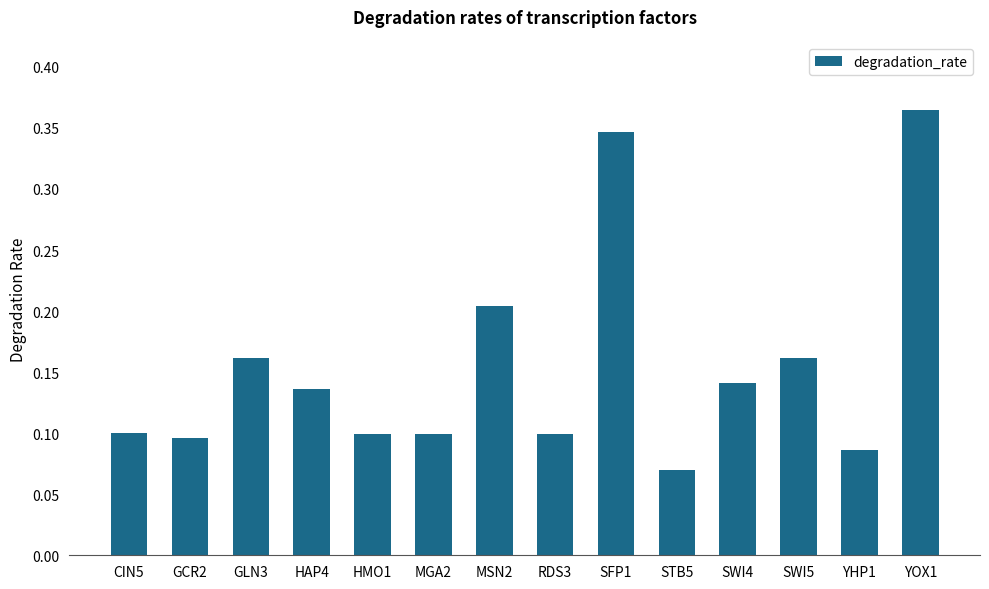

Where is the data nearest to the value 0?

STB5